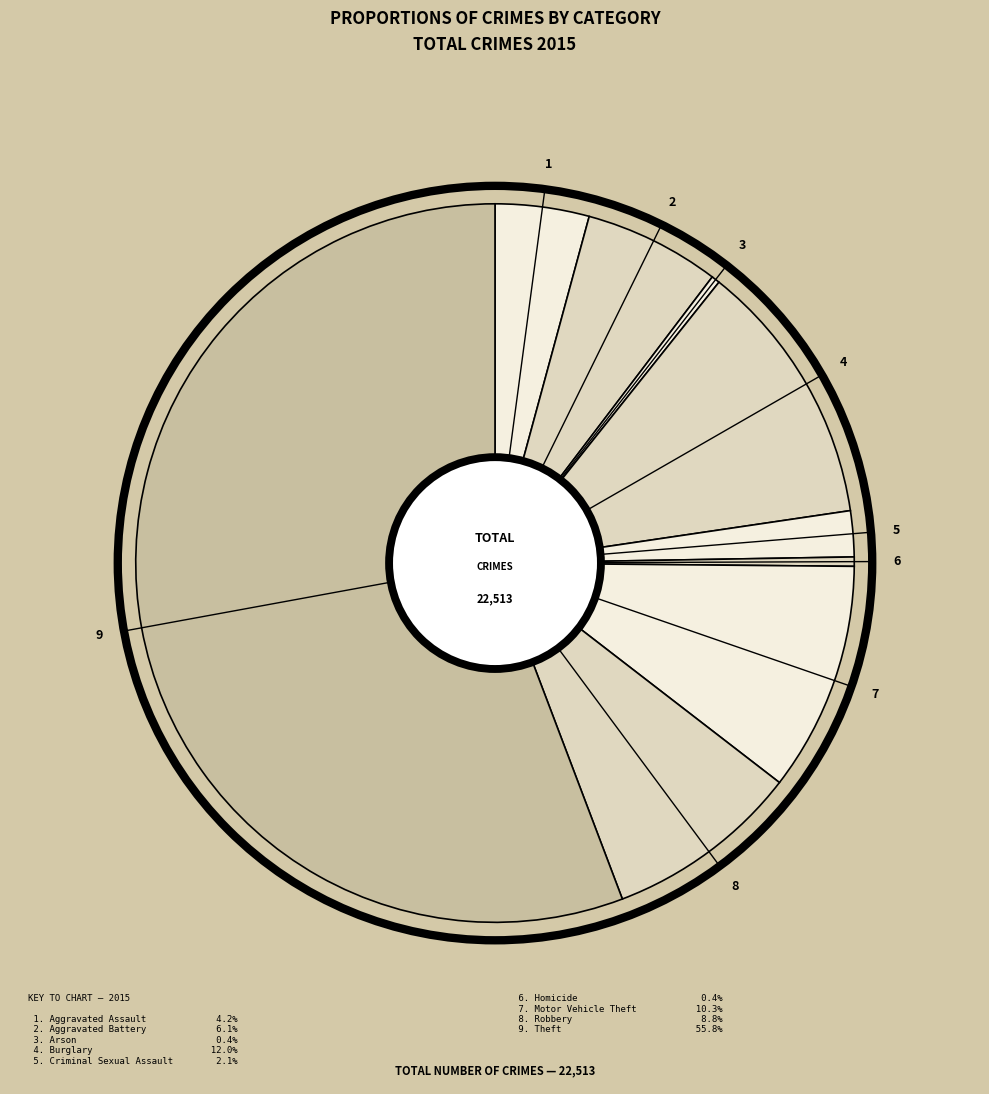

Which slice is the largest?

Theft